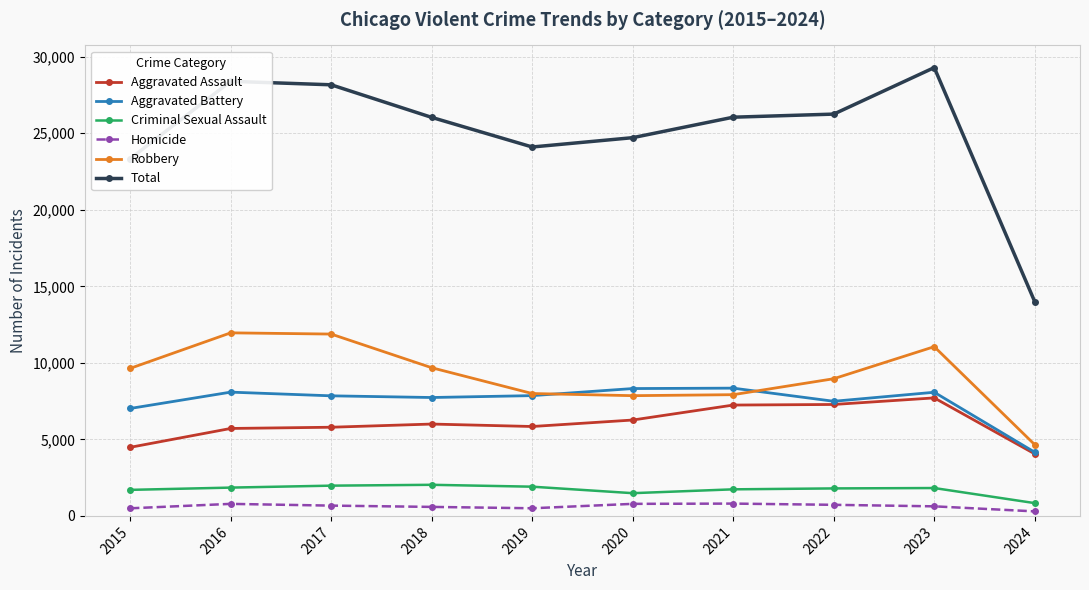

The value of Aggravated Assault at 2021 is 11353. True or false?

False